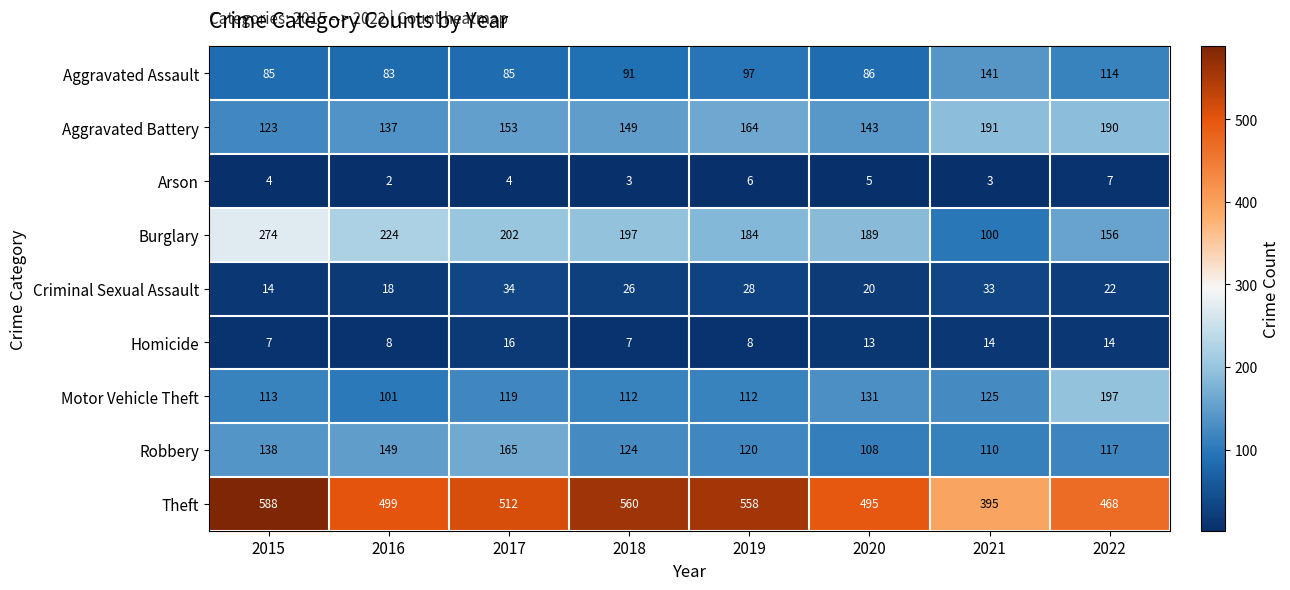

Which series has the widest spread of values?

Theft